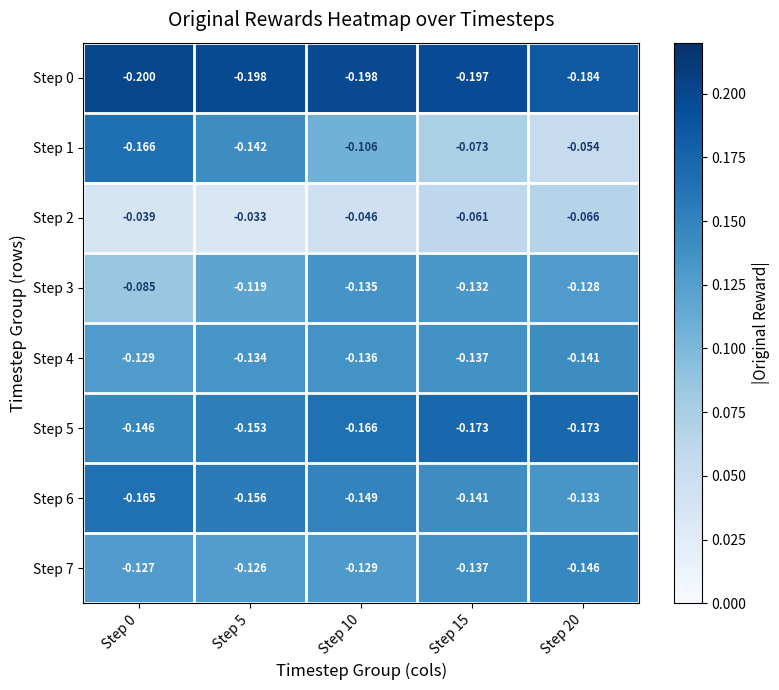

What is the difference between the highest and lowest values at Step 5?

0.2